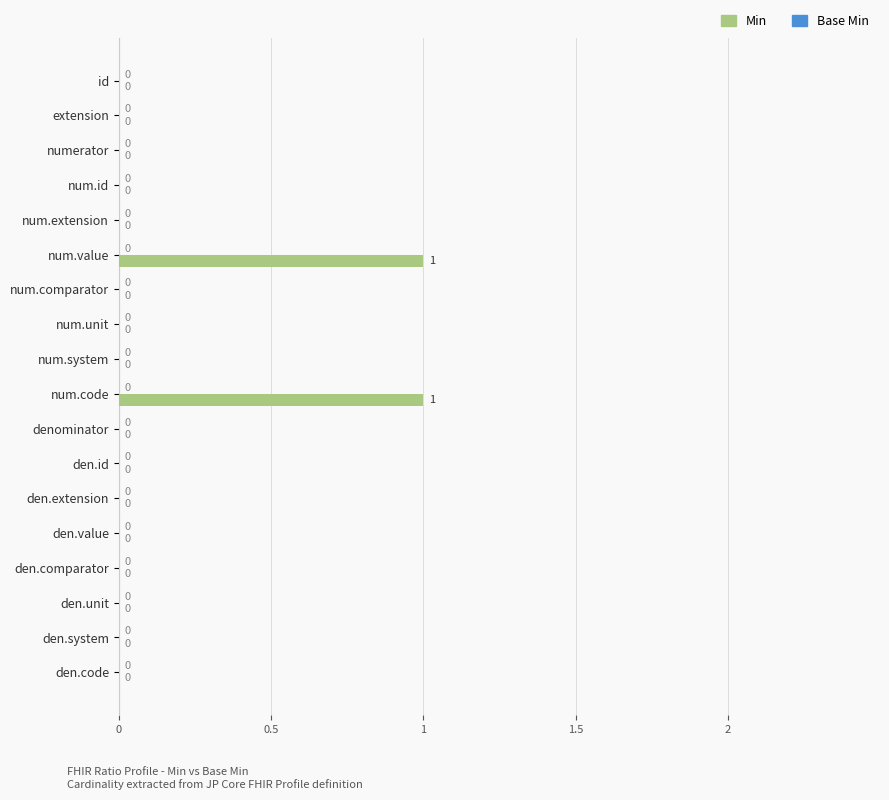

Reading bottom to top, transcribe all the data shown in this chart.

den.code=0	den.system=0	den.unit=0	den.comparator=0	den.value=0	den.extension=0	den.id=0	denominator=0	num.code=1	num.system=0	num.unit=0	num.comparator=0	num.value=1	num.extension=0	num.id=0	numerator=0	extension=0	id=0